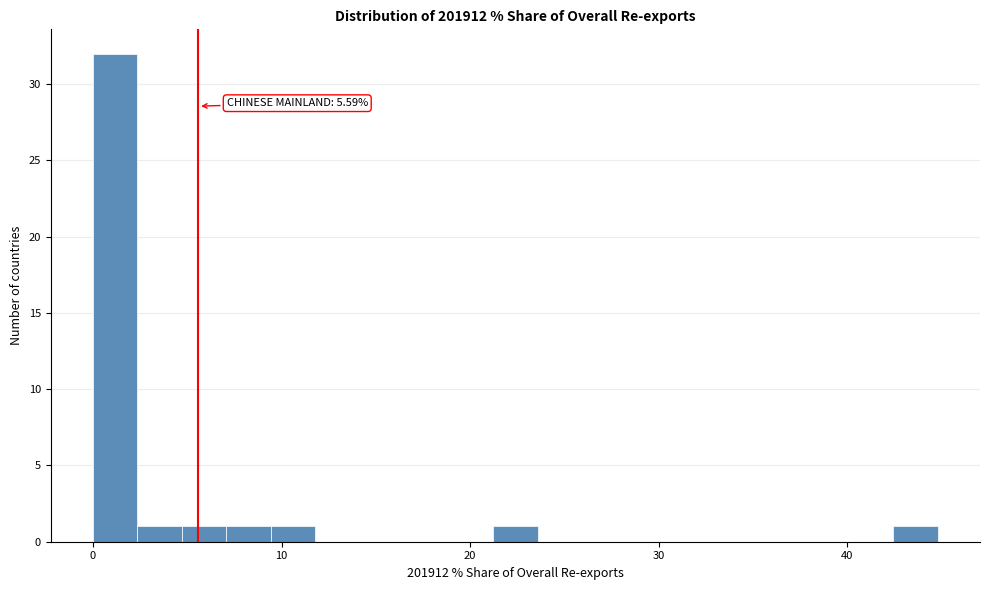

Around what value on the x-axis is the tallest bar? Give the approximate position of its centre, as read against the axis.

1